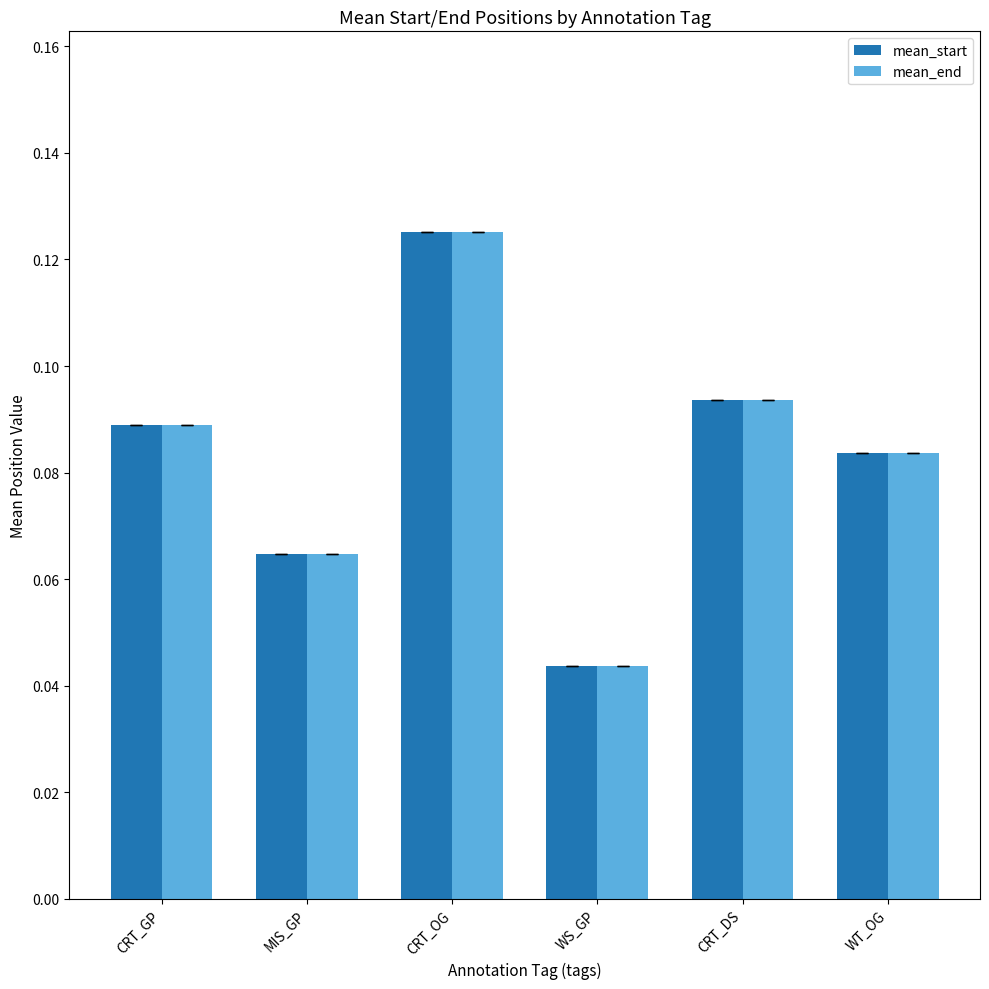

At which label is mean_start closest to 0?

WS_GP